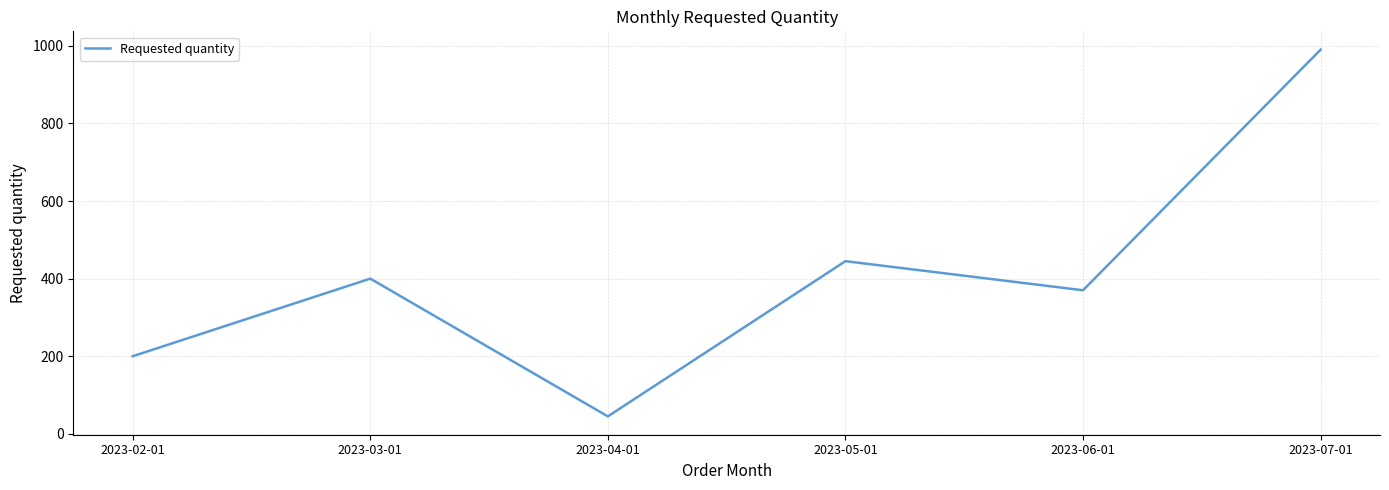

The value at 2023-03-01 is 400. True or false?

True